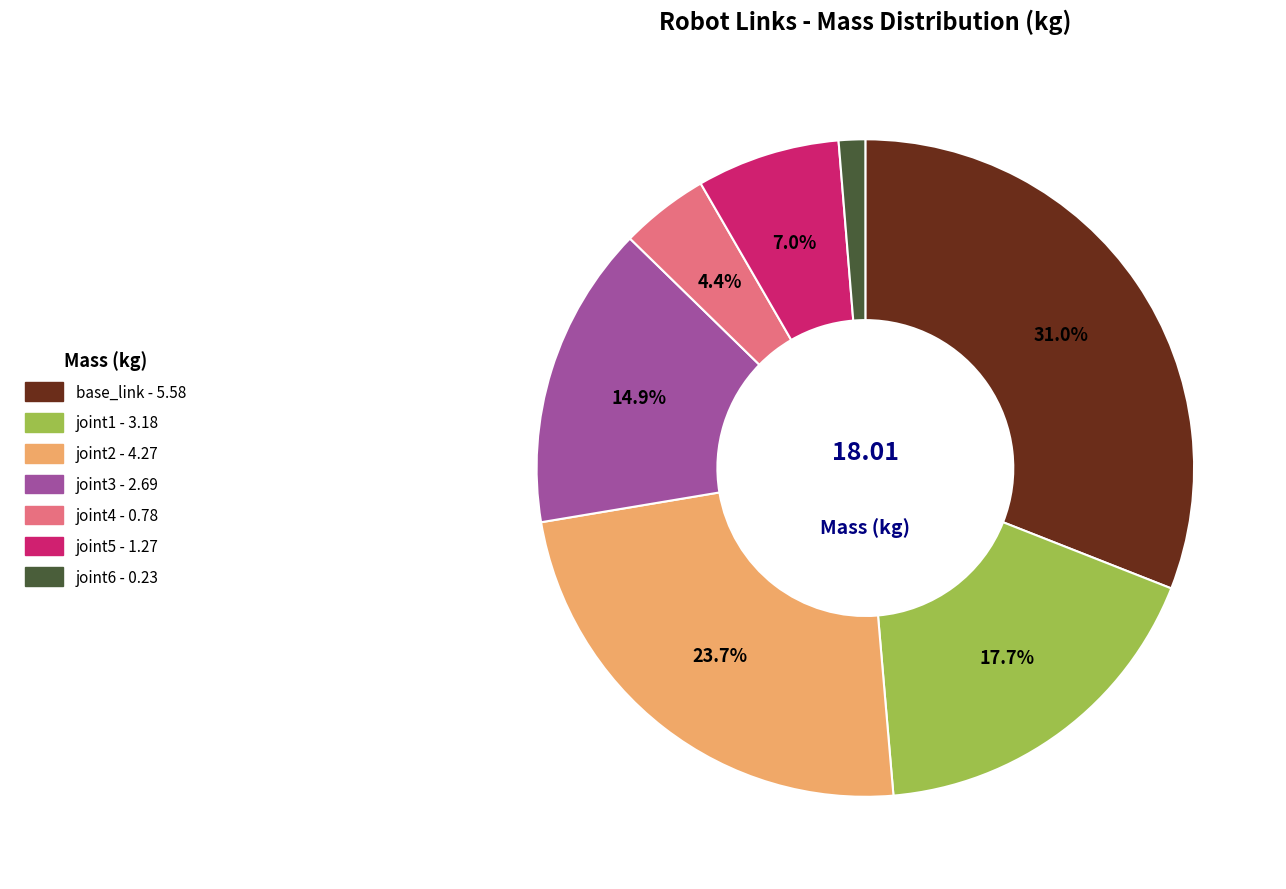

How many segments does this pie chart have?

7